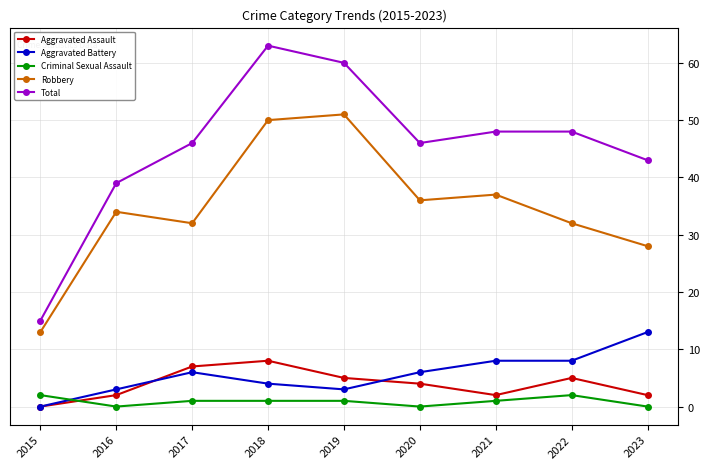

How many data points does each series have?

9